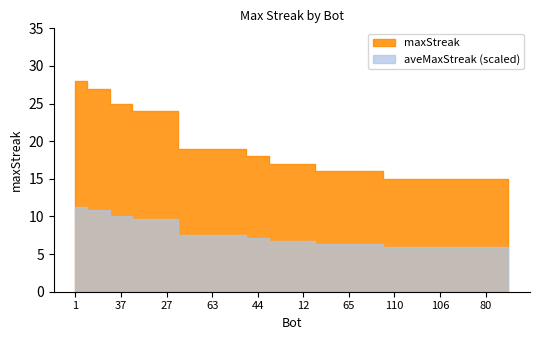

Reading right to left, list all the values displayed in this chart.

64=15	80=15	98=15	106=15	107=15	110=15	9=16	65=16	85=16	12=17	48=17	44=18	43=19	63=19	97=19	27=24	90=24	37=25	24=27	1=28